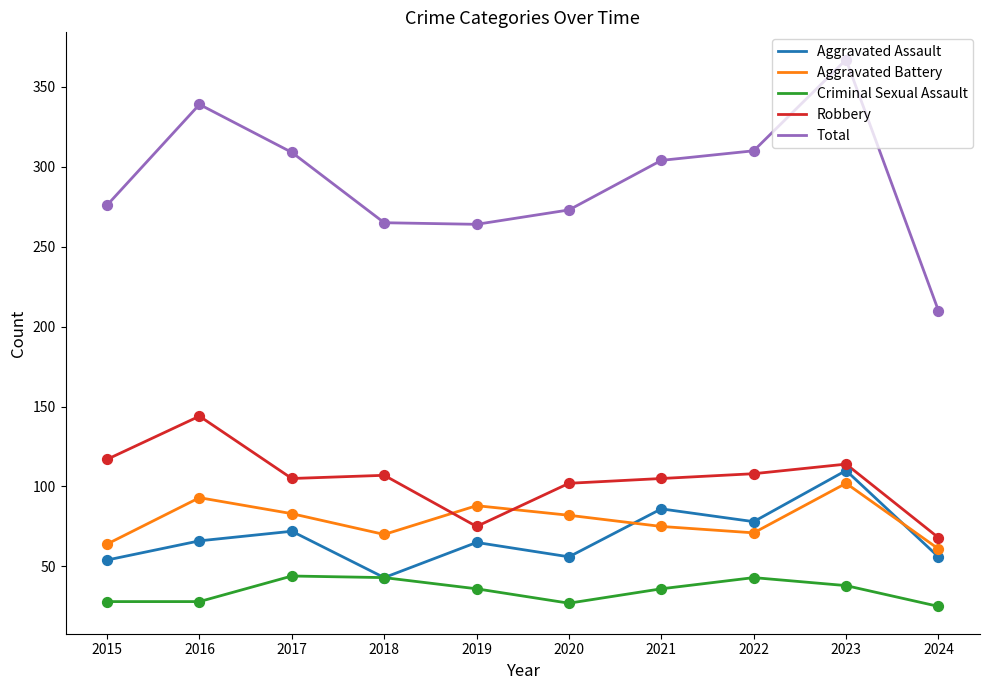

What are all the series names shown in the legend?

Aggravated Assault, Aggravated Battery, Criminal Sexual Assault, Robbery, Total